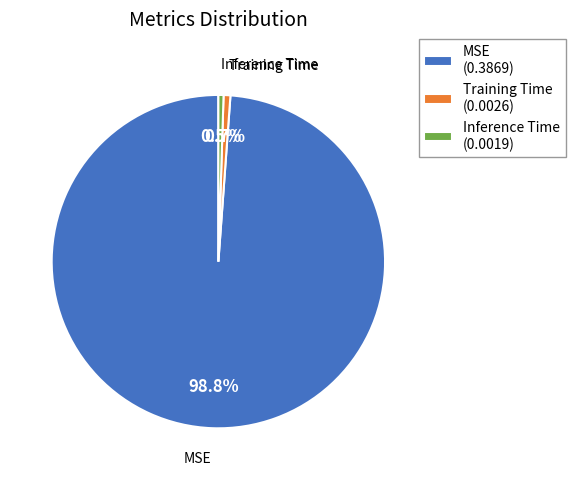

What percentage is NOT represented by Training Time (0.0026)?

99.3%